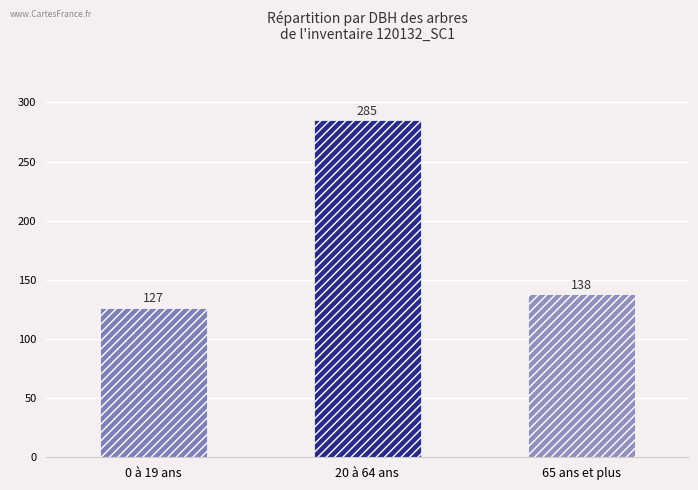

Rank the categories by value from lowest to highest.

0 à 19 ans, 65 ans et plus, 20 à 64 ans